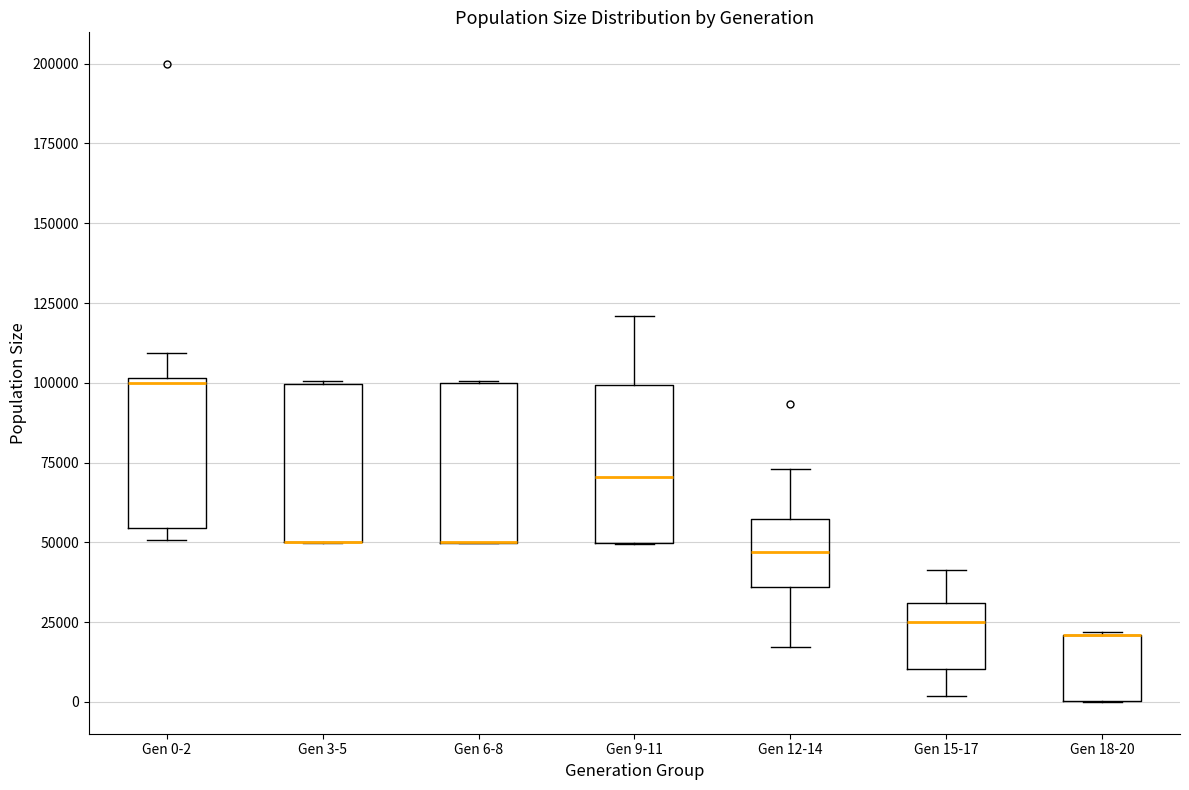

Reading left to right, read every box against the y-axis: the position of its median line, the range the box covers, and the ends of its whiskers. The values are not printed on the chart, so give them approximately, as read against the axis.

Gen 0-2: median 100000 (just below the box's upper edge), box 55000 to 100000, whiskers 50000 to 110000
Gen 3-5: median 50000 (drawn on the box's lower edge), box 50000 to 100000, whiskers 50000 to 100000
Gen 6-8: median 50000 (drawn on the box's lower edge), box 50000 to 100000, whiskers 50000 to 100000
Gen 9-11: median 70000, box 50000 to 100000, whiskers 50000 to 120000
Gen 12-14: median 45000, box 35000 to 55000, whiskers 15000 to 75000
Gen 15-17: median 25000, box 10000 to 30000, whiskers 0 to 40000
Gen 18-20: median 20000 (drawn on the box's upper edge), box 0 to 20000, whiskers 0 to 20000